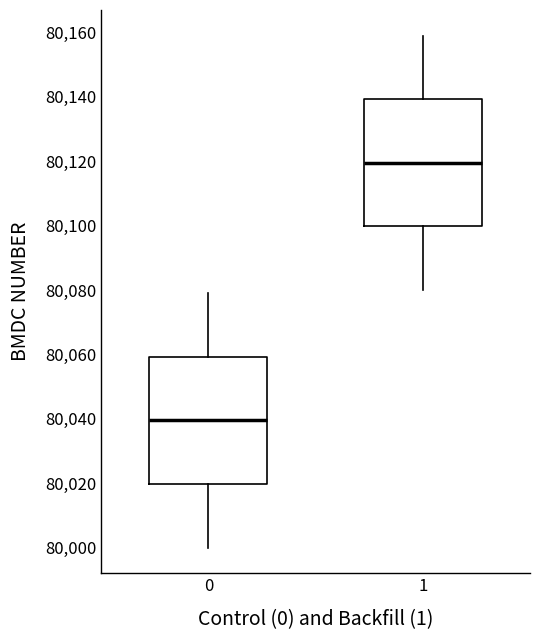

Reading left to right, read every box against the y-axis: the position of its median line, the range the box covers, and the ends of its whiskers. The values are not printed on the chart, so give them approximately, as read against the axis.

0: median 80040, box 80020 to 80060, whiskers 80000 to 80080
1: median 80120, box 80100 to 80140, whiskers 80080 to 80160